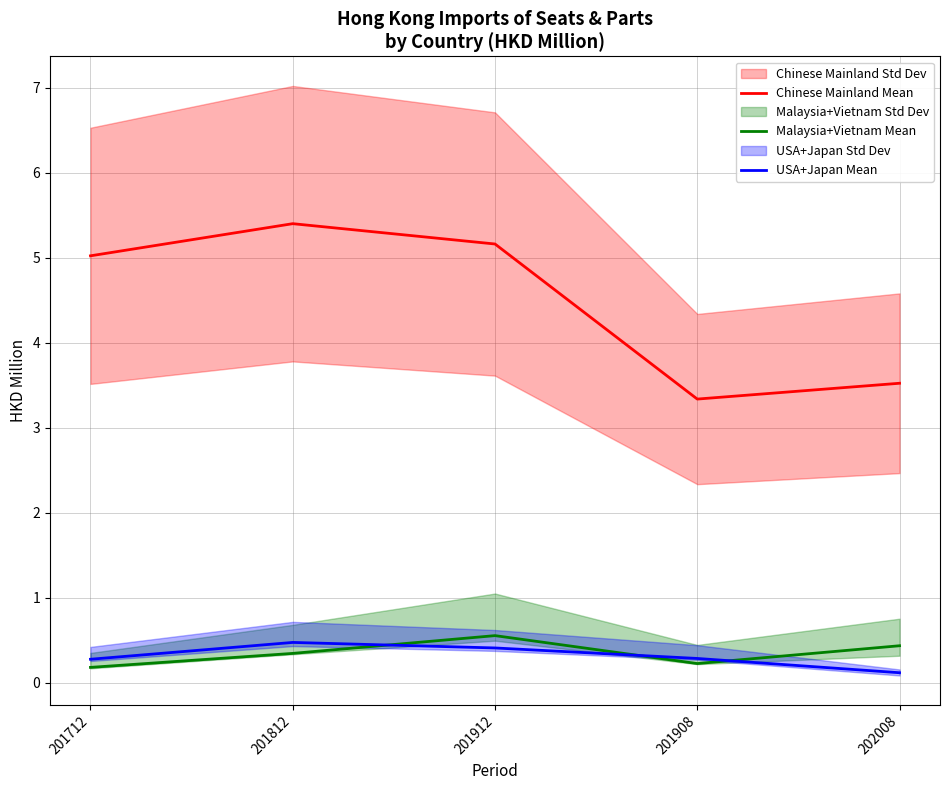

What is the label of the 4th point from the right?

201812